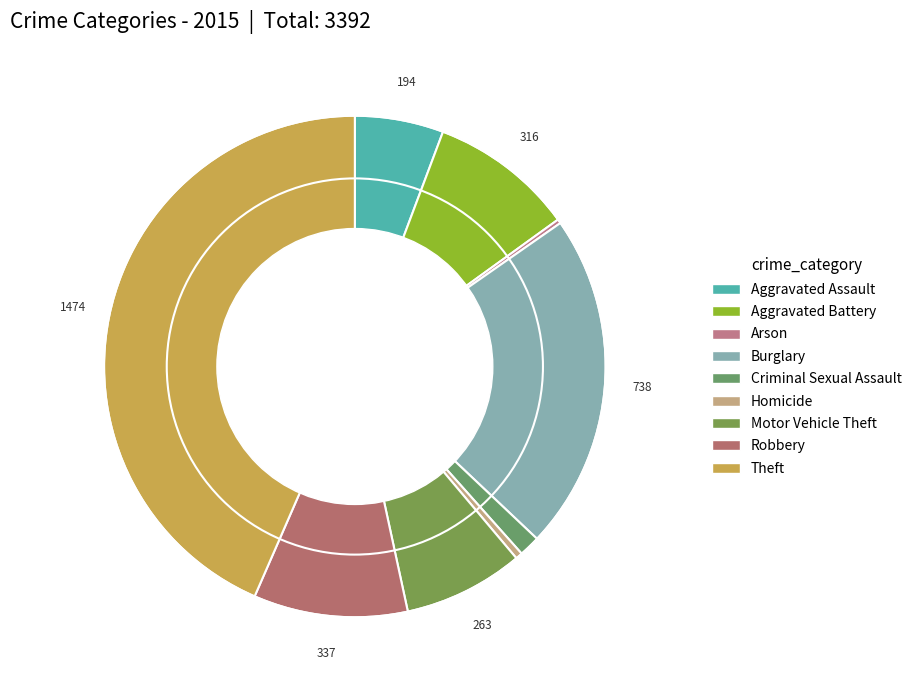

True or false: Aggravated Battery accounts for 9% of the total.

True